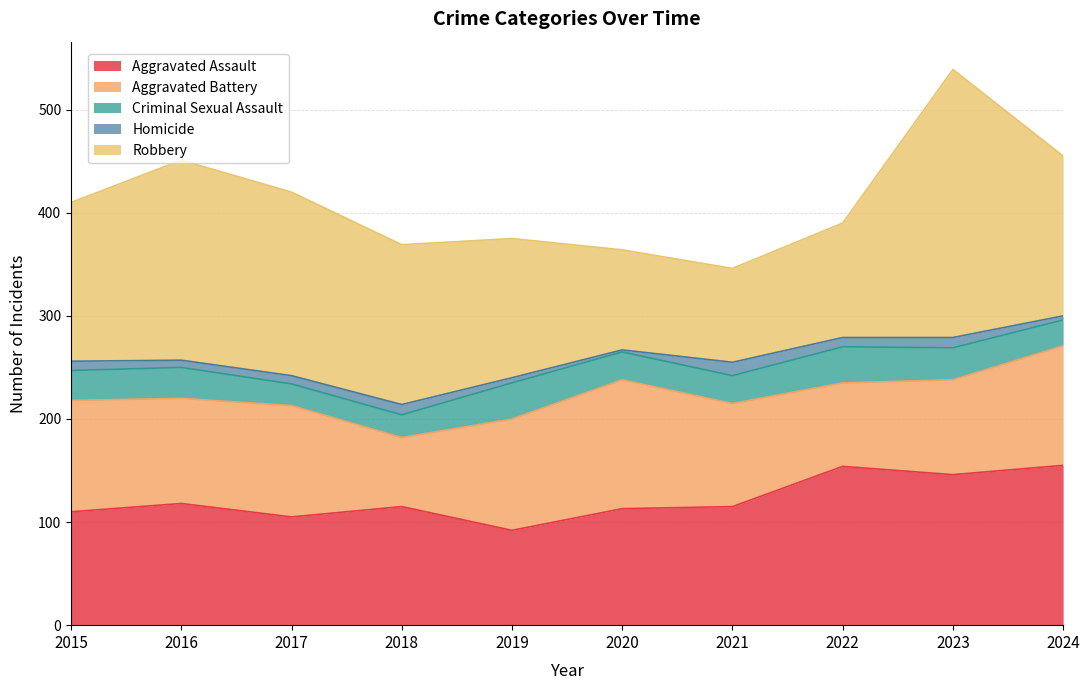

Reading left to right, list all the values displayed in this chart.

Aggravated Assault: 2015=110	2016=118	2017=105	2018=115	2019=92	2020=113	2021=115	2022=154	2023=146	2024=155
Aggravated Battery: 2015=108	2016=102	2017=108	2018=67	2019=108	2020=125	2021=100	2022=81	2023=92	2024=116
Criminal Sexual Assault: 2015=29	2016=30	2017=21	2018=22	2019=35	2020=27	2021=27	2022=35	2023=31	2024=25
Homicide: 2015=9	2016=7	2017=8	2018=10	2019=5	2020=2	2021=13	2022=9	2023=10	2024=4
Robbery: 2015=154	2016=194	2017=178	2018=155	2019=135	2020=97	2021=91	2022=111	2023=260	2024=155